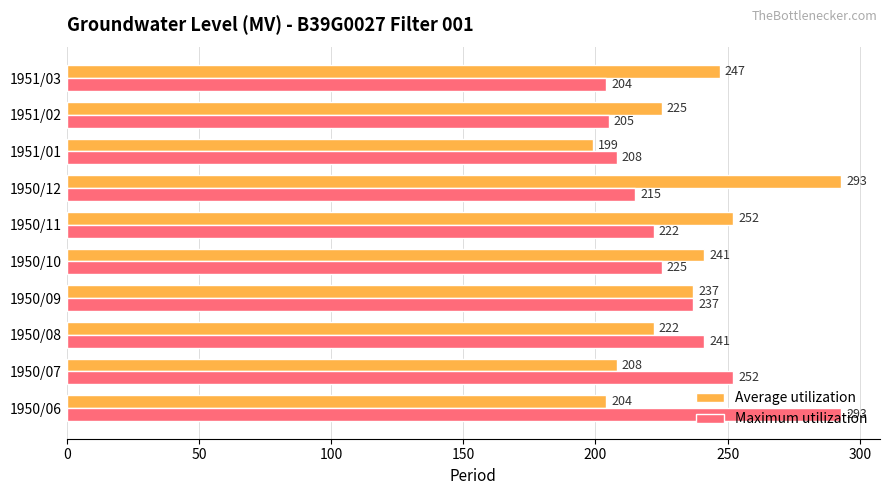

Which series has the largest total across all categories?

Average utilization